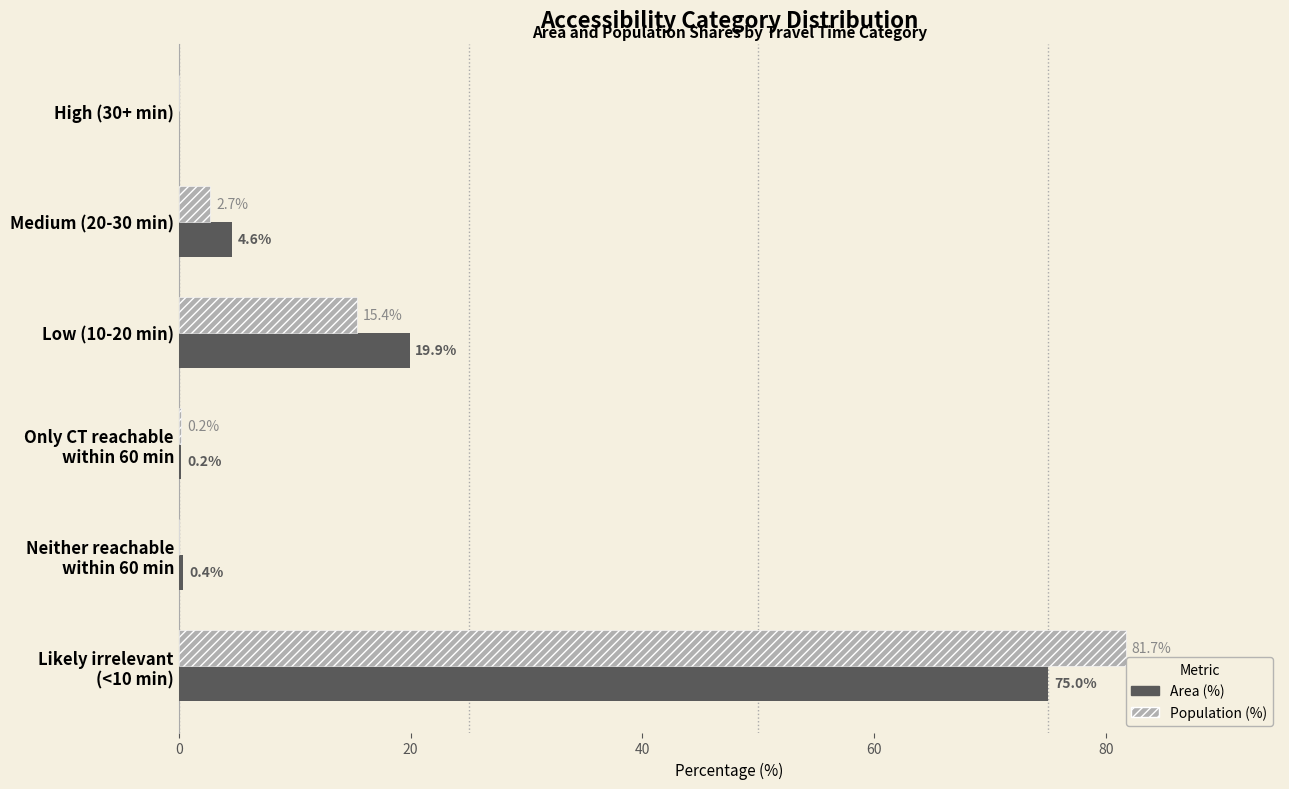

True or false: Area (%) has a value of 4.6 at Medium (20-30 min).

True